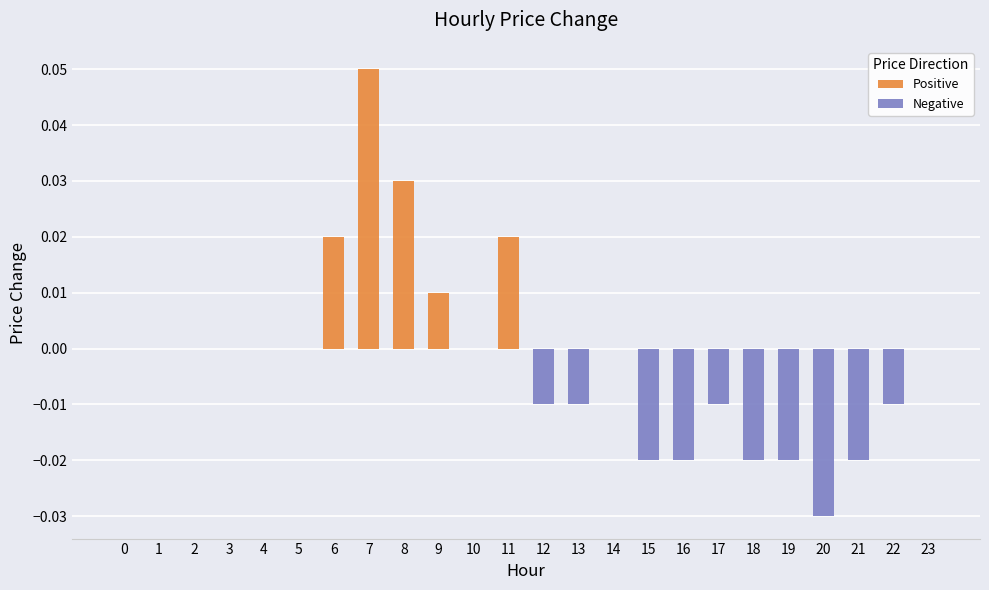

The Positive series shows -0.0 at 20. True or false?

False